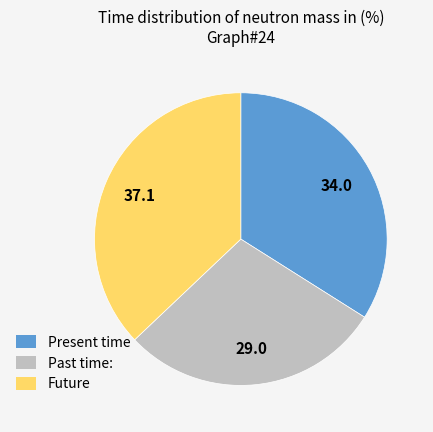

Is there a majority slice in this chart?

No